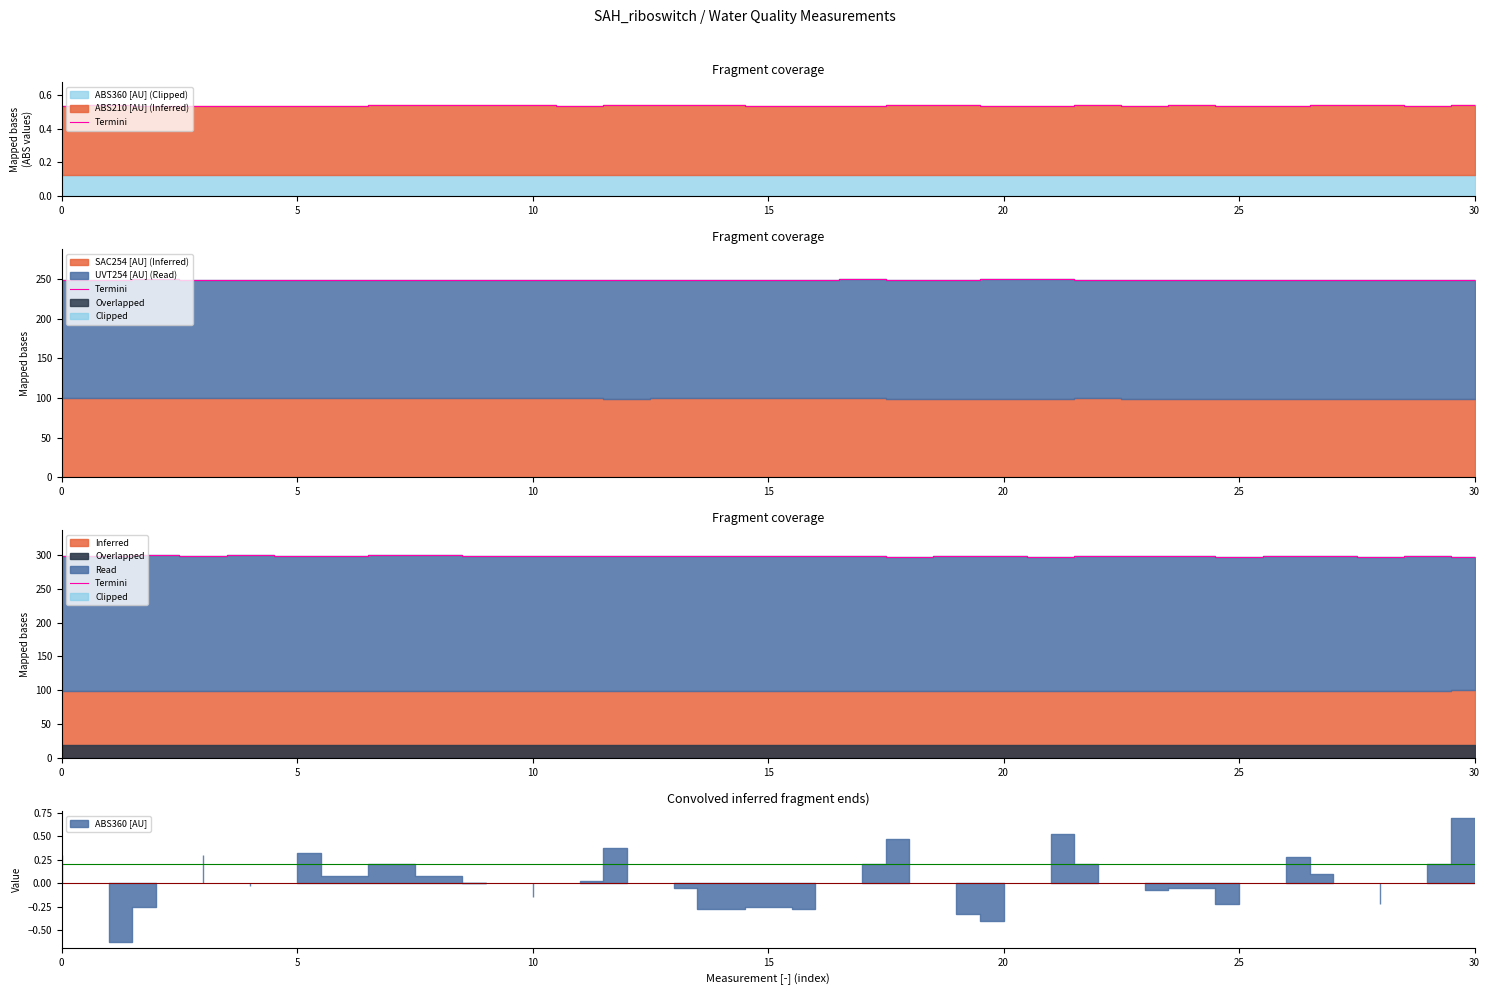

Between 14 and 5, which is larger?

5